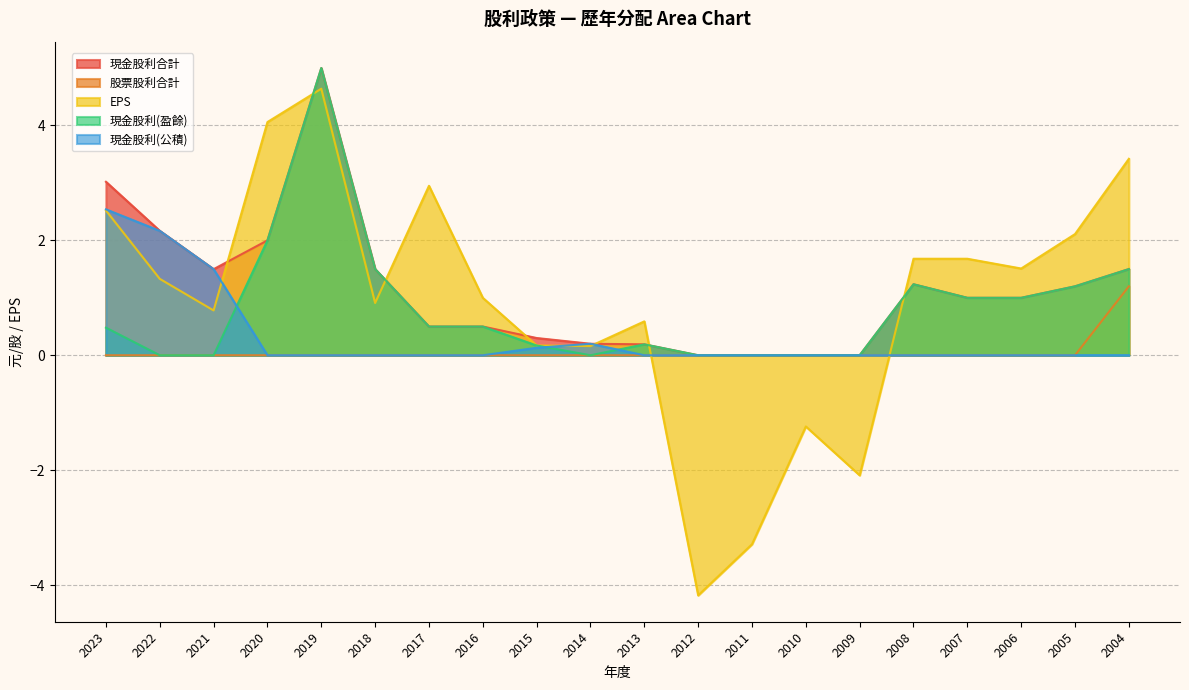

Which category has the lowest value across all series?

2012